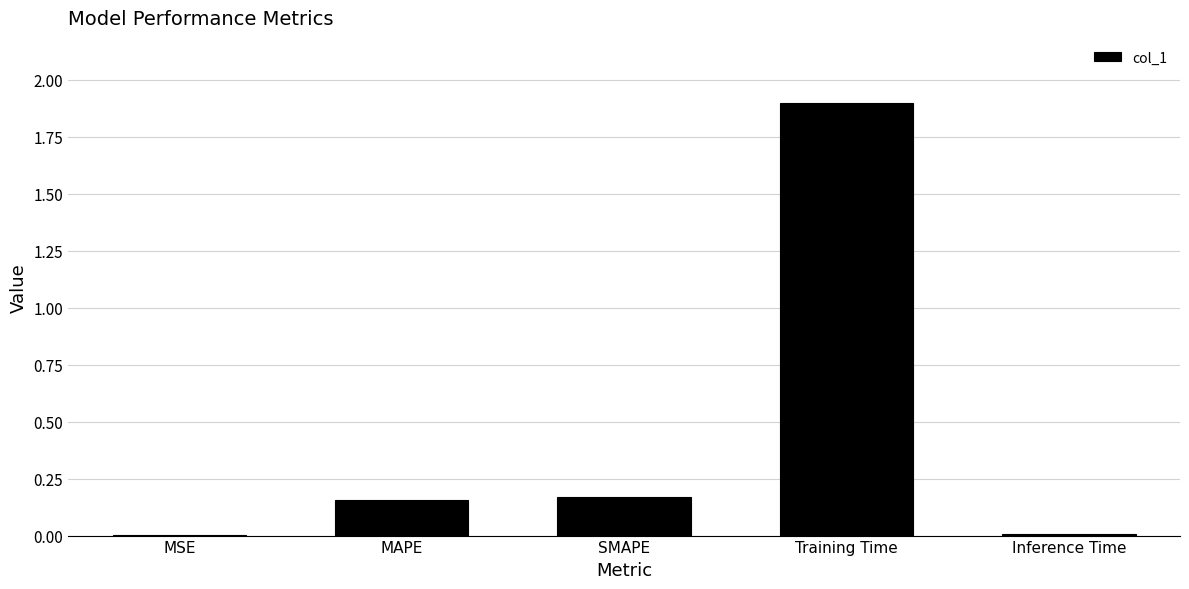

Which category has the highest value across all series?

Training Time